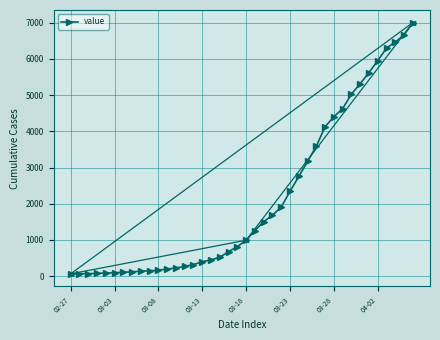

How many values are below 993?

20